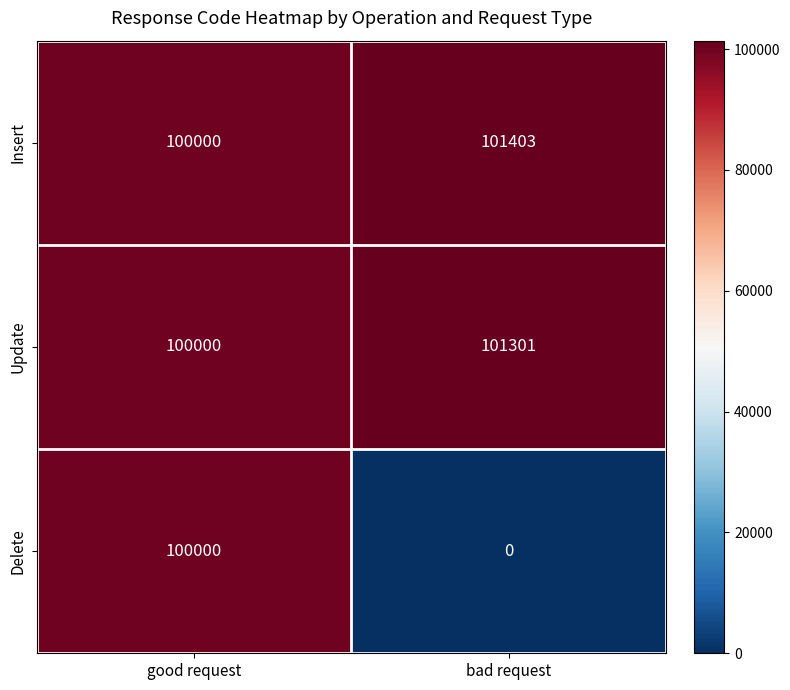

Which series has the largest range (max minus min)?

Delete